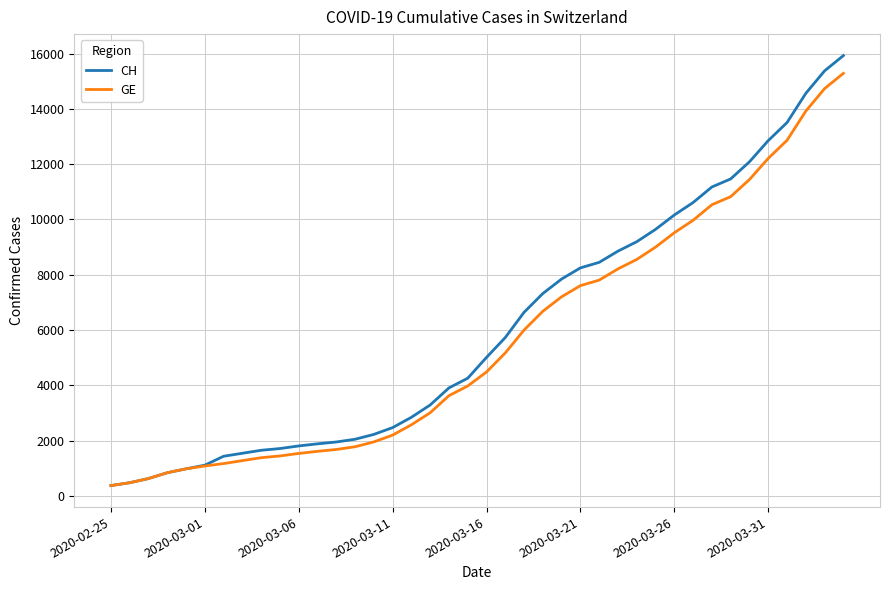

What is the minimum value for GE?

375